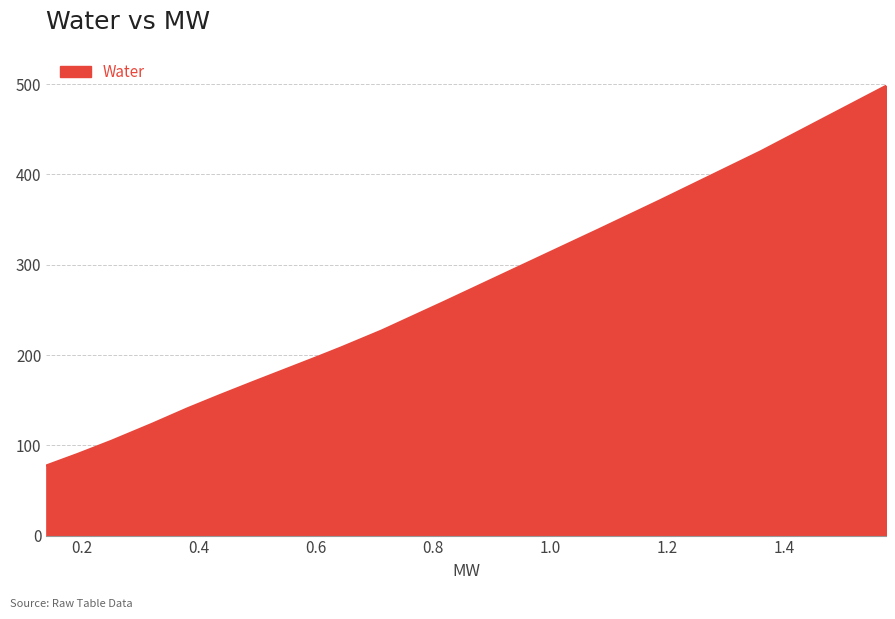

What is the minimum value shown in the chart?

77.7